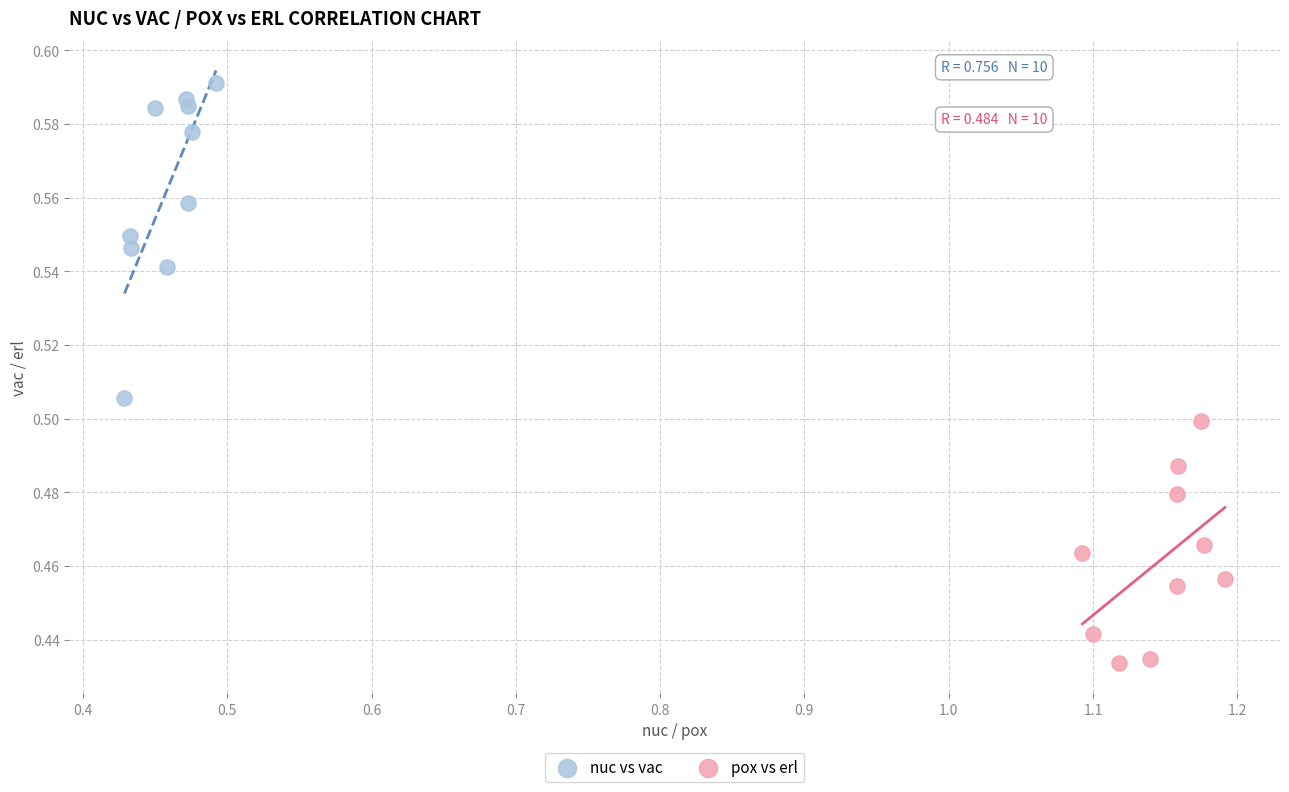

Which series has the largest Y range (max minus min)?

nuc vs vac